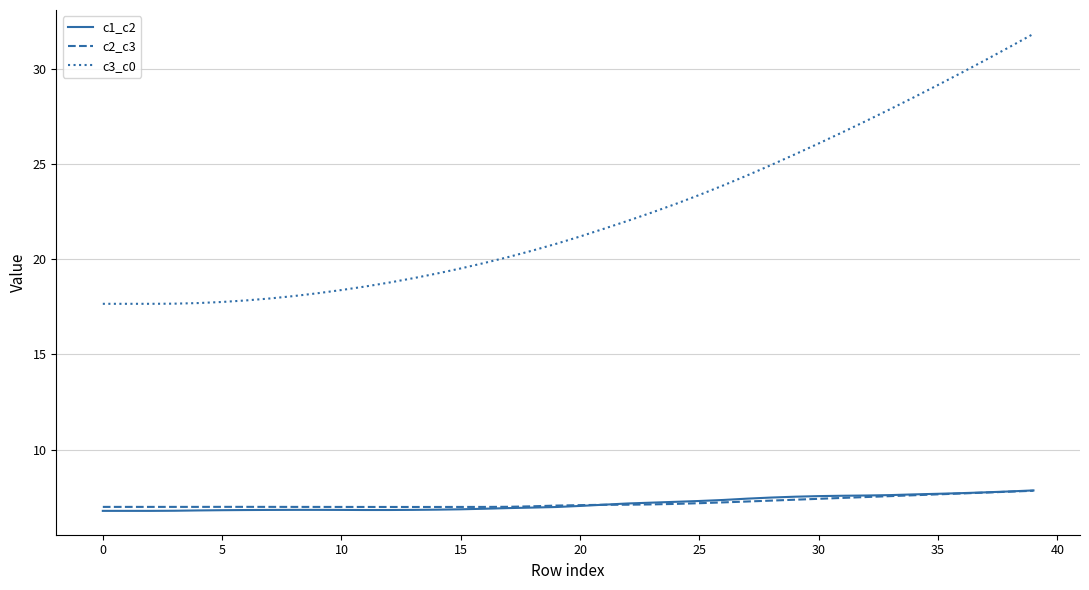

True or false: c3_c0 and c1_c2 cross at least once.

False